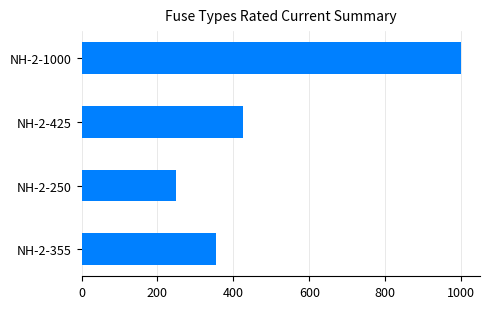

Reading bottom to top, what are all the values shown in this chart?

355	250	425	1000